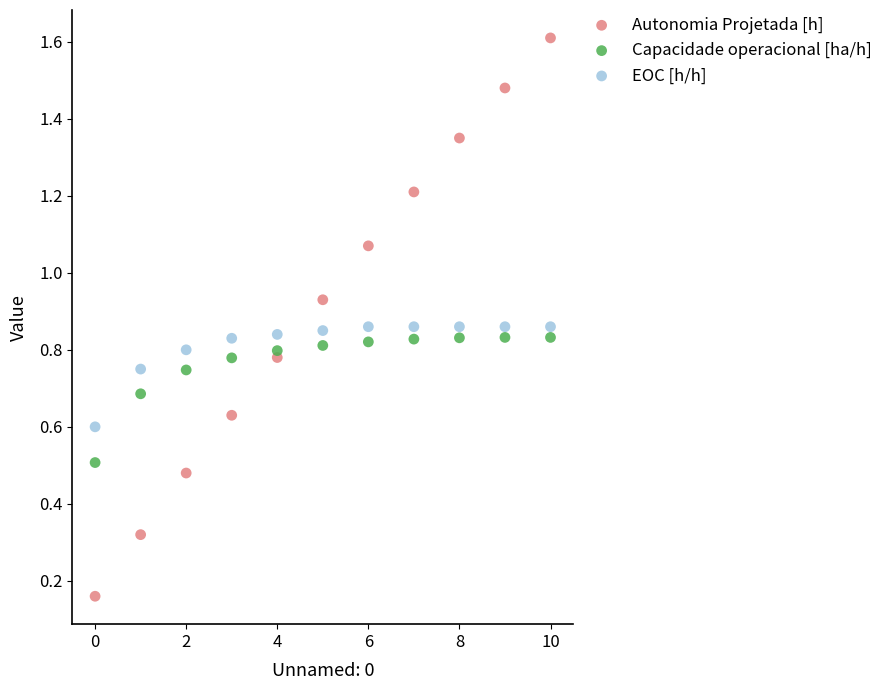

What are all the series names shown in the legend?

Autonomia Projetada [h], Capacidade operacional [ha/h], EOC [h/h]